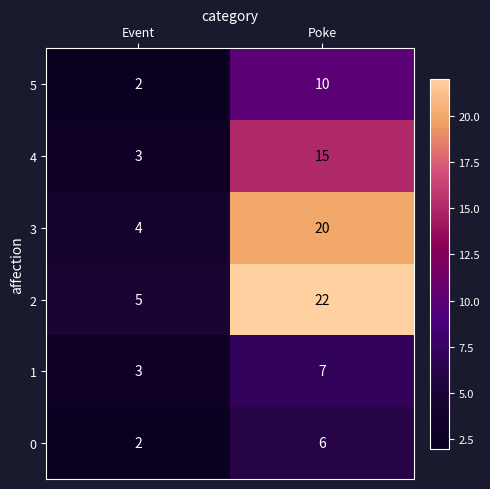

Read the 4 value at Event.

3